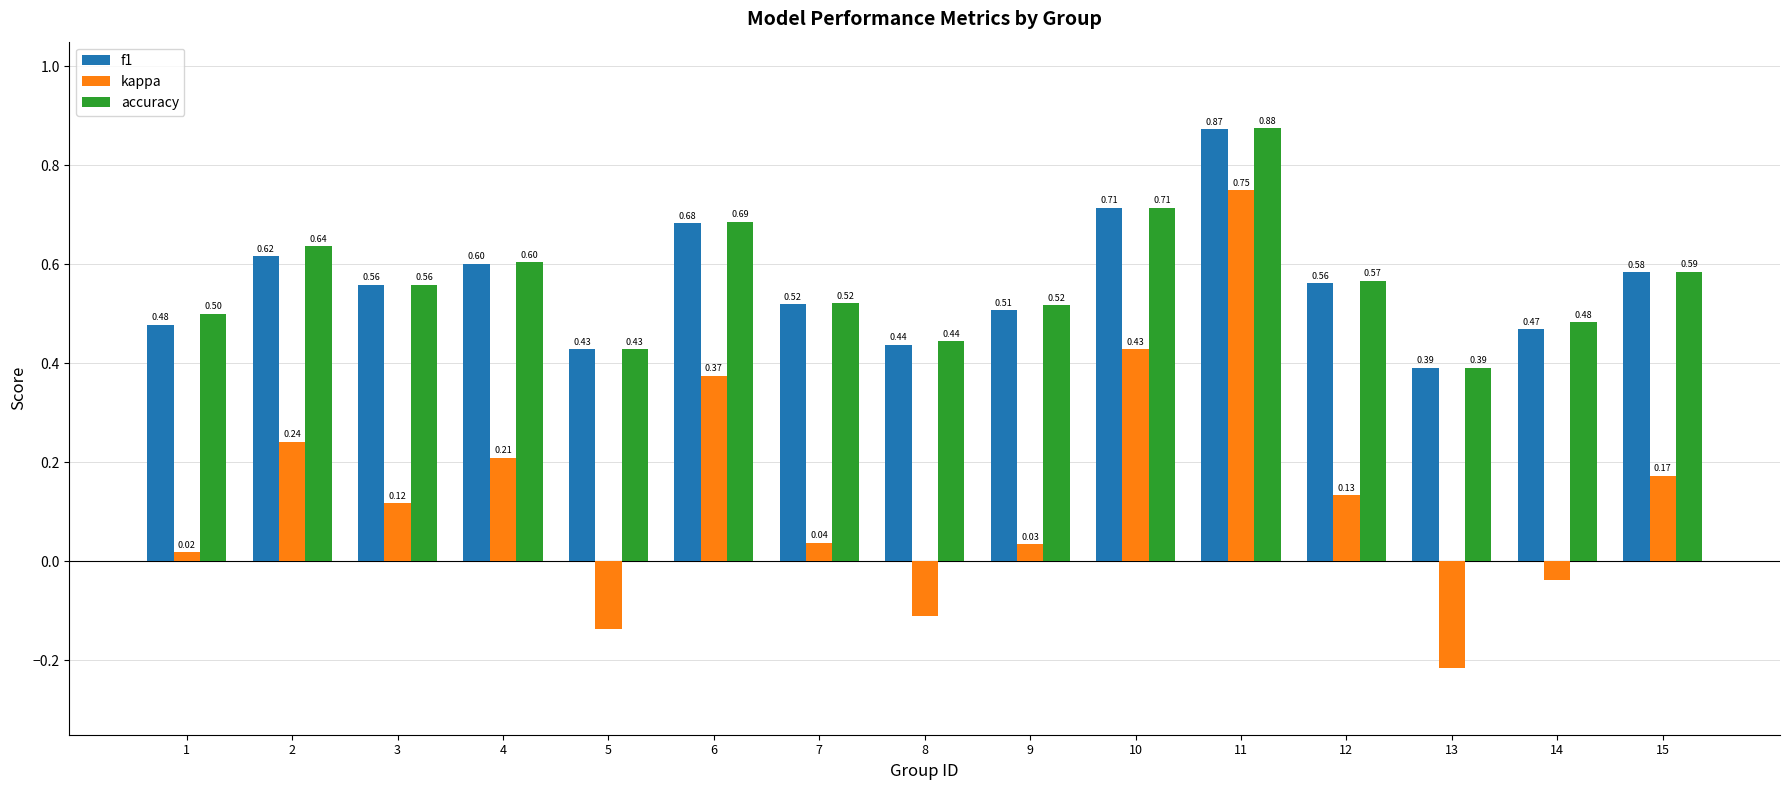

At which label does accuracy reach its peak?

11